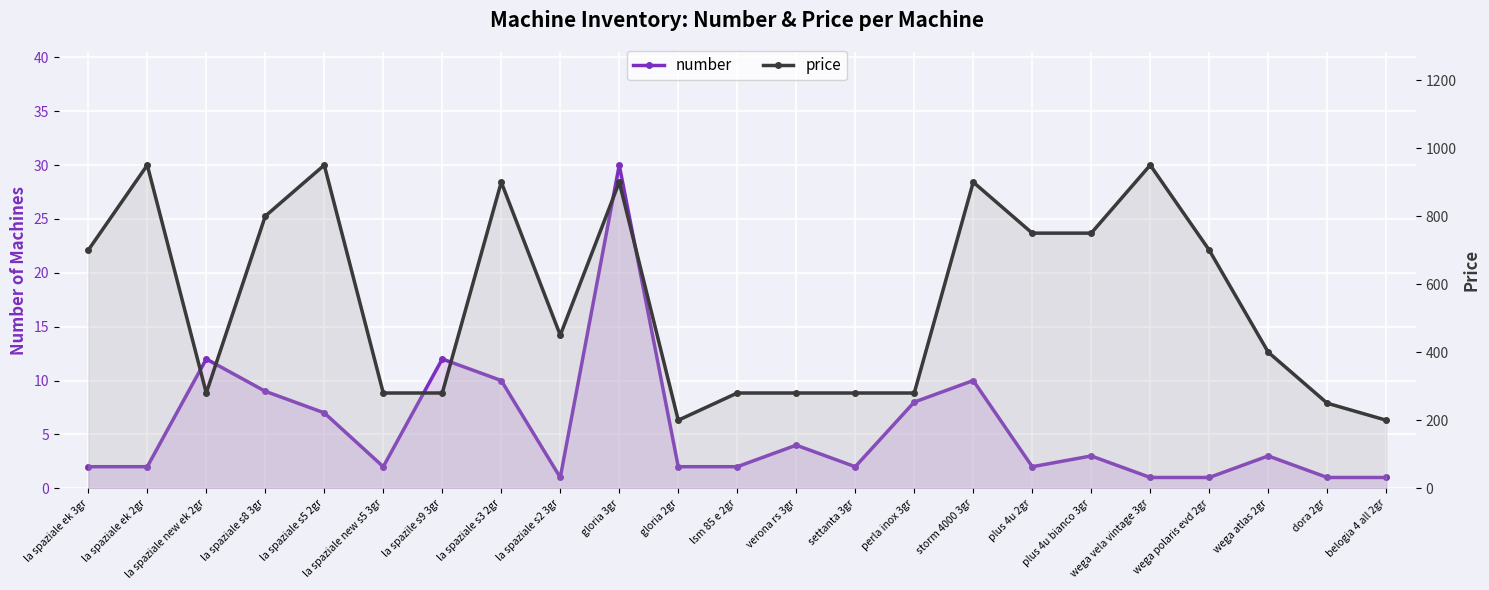

Which label corresponds to the largest value in the chart?

la spaziale ek 2gr